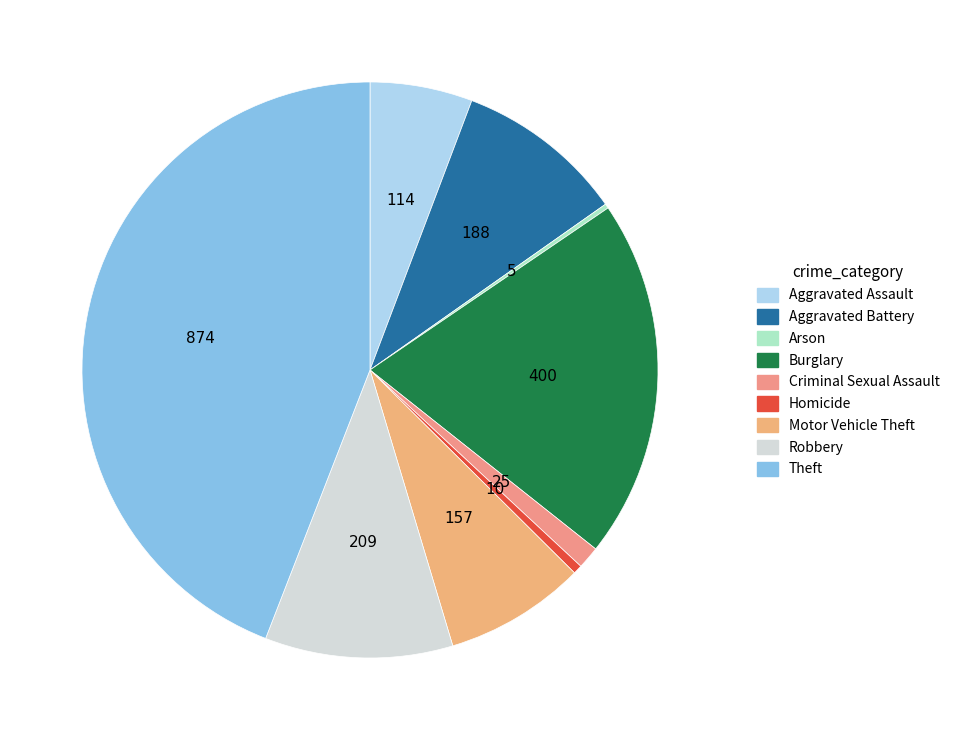

Count the number of slices in the pie.

9